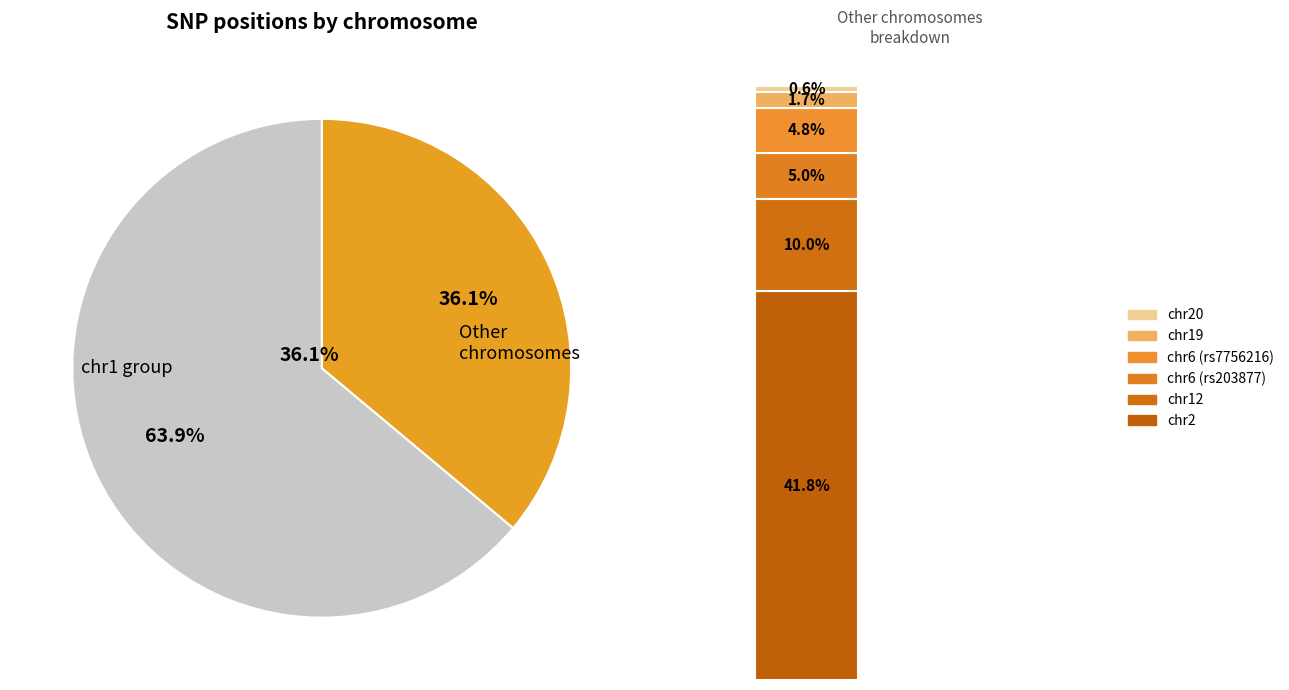

Which has a higher value, chr6 or chr1?

chr1